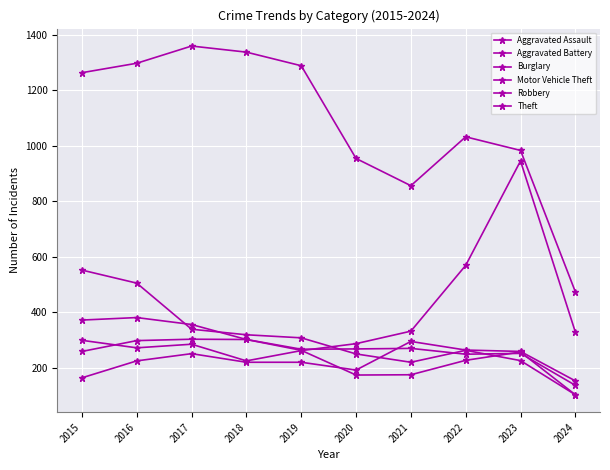

At which category does Theft reach its first local valley?

2021